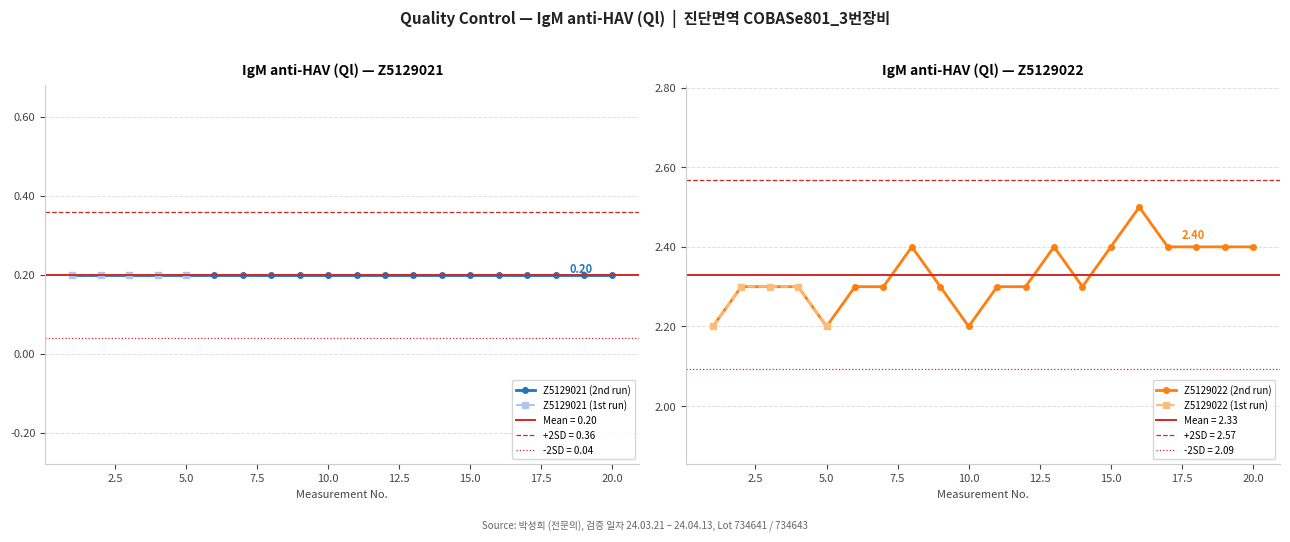

True or false: Z5129022 (1st run) has more than 2 points higher than both neighbors.

False